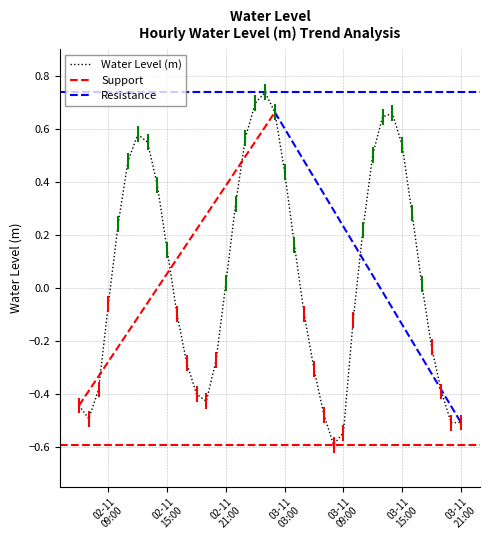

Rank the categories by value from highest to lowest.

2022-11-03 01:00:00, 2022-11-03 00:00:00, 2022-11-03 02:00:00, 2022-11-03 14:00:00, 2022-11-03 13:00:00, 2022-11-02 12:00:00, 2022-11-02 23:00:00, 2022-11-02 13:00:00, 2022-11-03 15:00:00, 2022-11-03 12:00:00, 2022-11-02 11:00:00, 2022-11-03 03:00:00, 2022-11-02 14:00:00, 2022-11-02 22:00:00, 2022-11-03 16:00:00, 2022-11-02 10:00:00, 2022-11-03 11:00:00, 2022-11-03 04:00:00, 2022-11-02 15:00:00, 2022-11-02 21:00:00, 2022-11-03 17:00:00, 2022-11-02 09:00:00, 2022-11-02 16:00:00, 2022-11-03 05:00:00, 2022-11-03 10:00:00, 2022-11-03 18:00:00, 2022-11-02 20:00:00, 2022-11-02 17:00:00, 2022-11-03 06:00:00, 2022-11-02 08:00:00, 2022-11-03 19:00:00, 2022-11-02 18:00:00, 2022-11-02 19:00:00, 2022-11-02 06:00:00, 2022-11-03 07:00:00, 2022-11-02 07:00:00, 2022-11-03 21:00:00, 2022-11-03 20:00:00, 2022-11-03 09:00:00, 2022-11-03 08:00:00